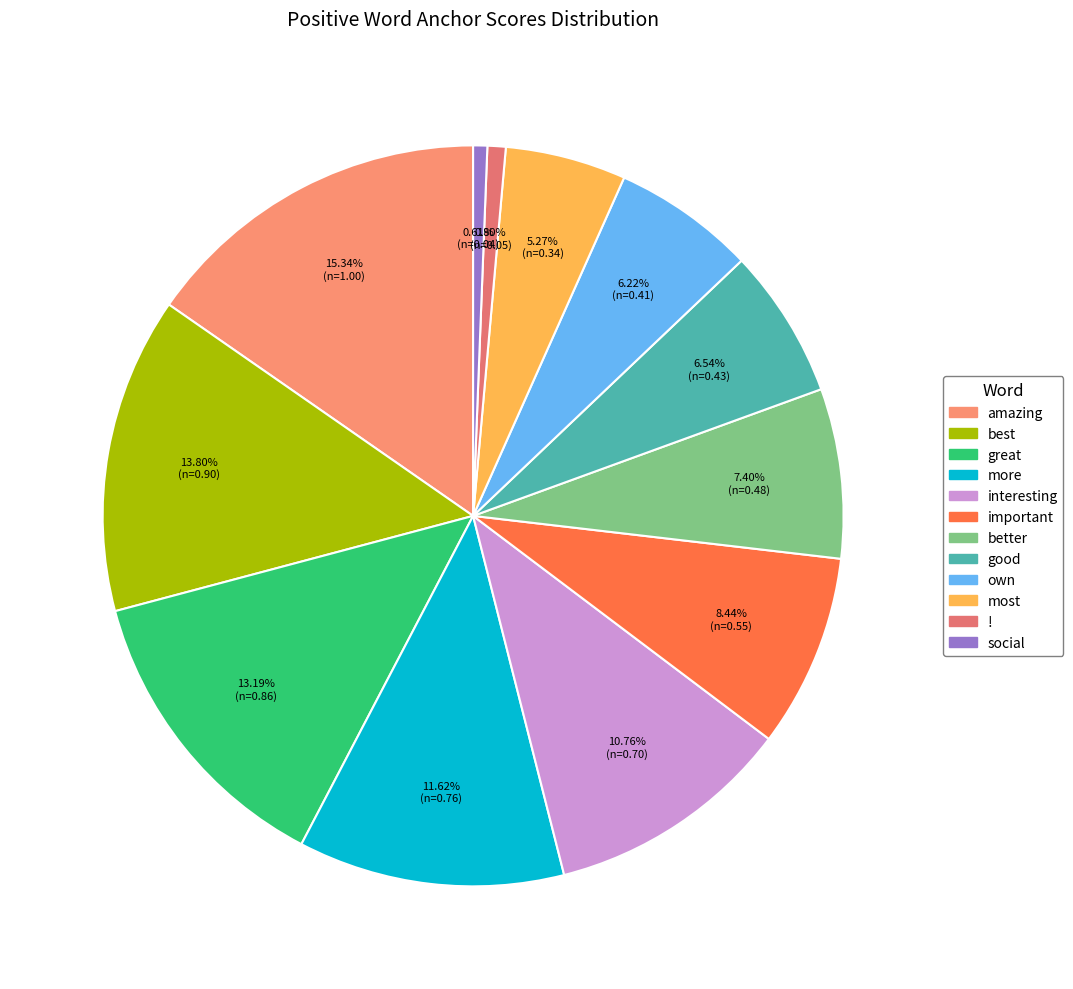

Does any single category account for the majority?

No